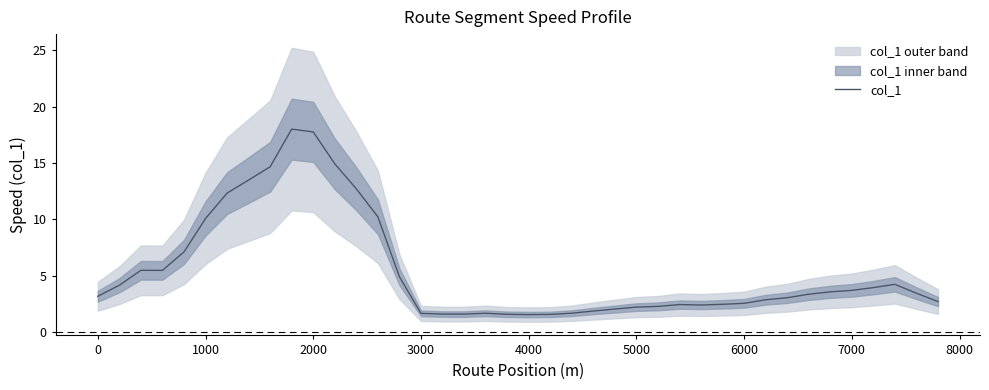

True or false: the data has more than 0 interior local peaks.

True